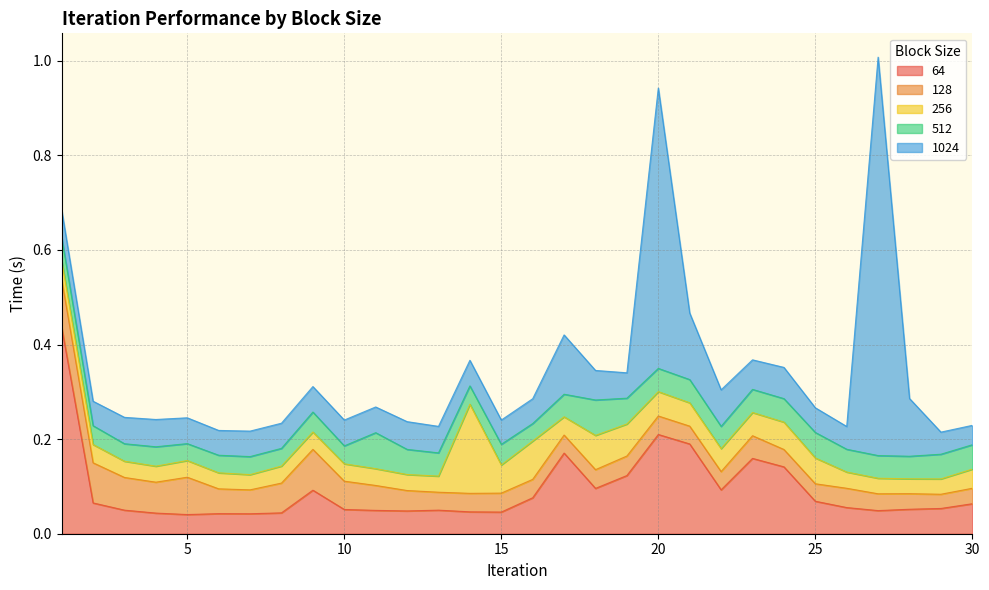

At which category does 512 reach its first local valley?

3